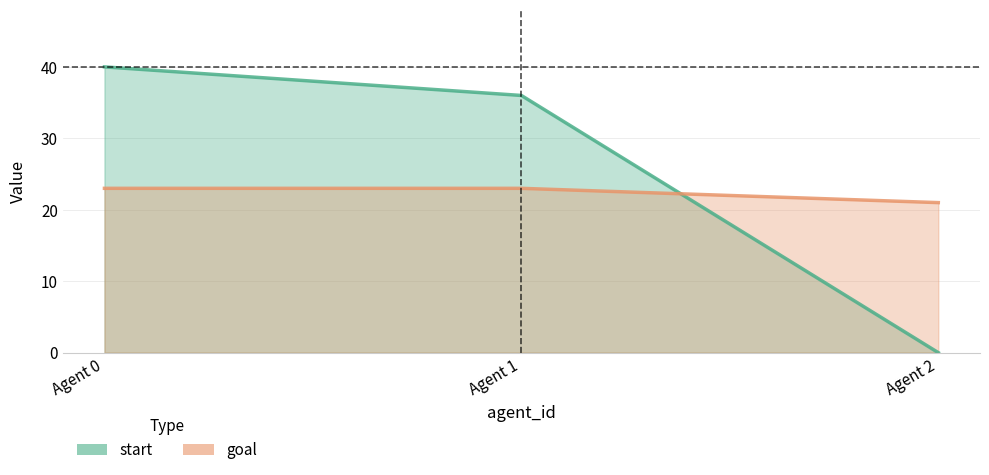

Reading left to right, transcribe all the data shown in this chart.

start: 40	36	0
goal: 23	23	21